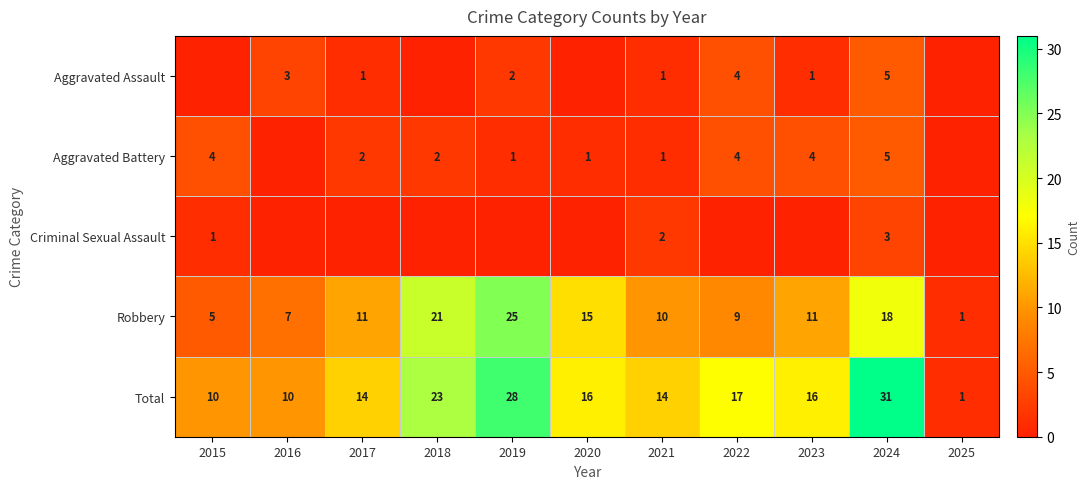

Rank the series at 2019 from lowest to highest value.

Criminal Sexual Assault, Aggravated Battery, Aggravated Assault, Robbery, Total